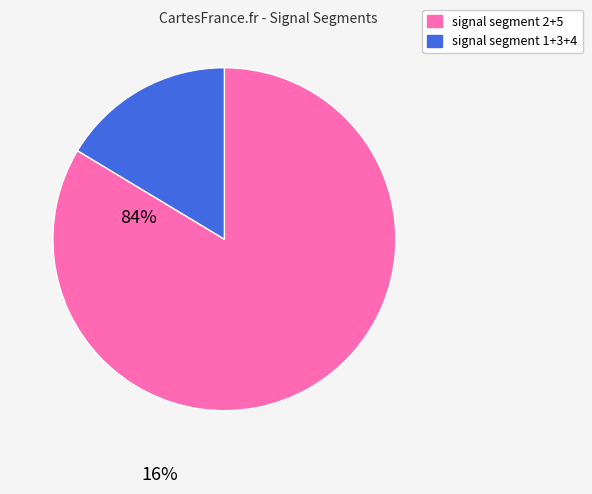

Do signal segment 1+3+4 and signal segment 2+5 together represent more than half of the pie?

Yes